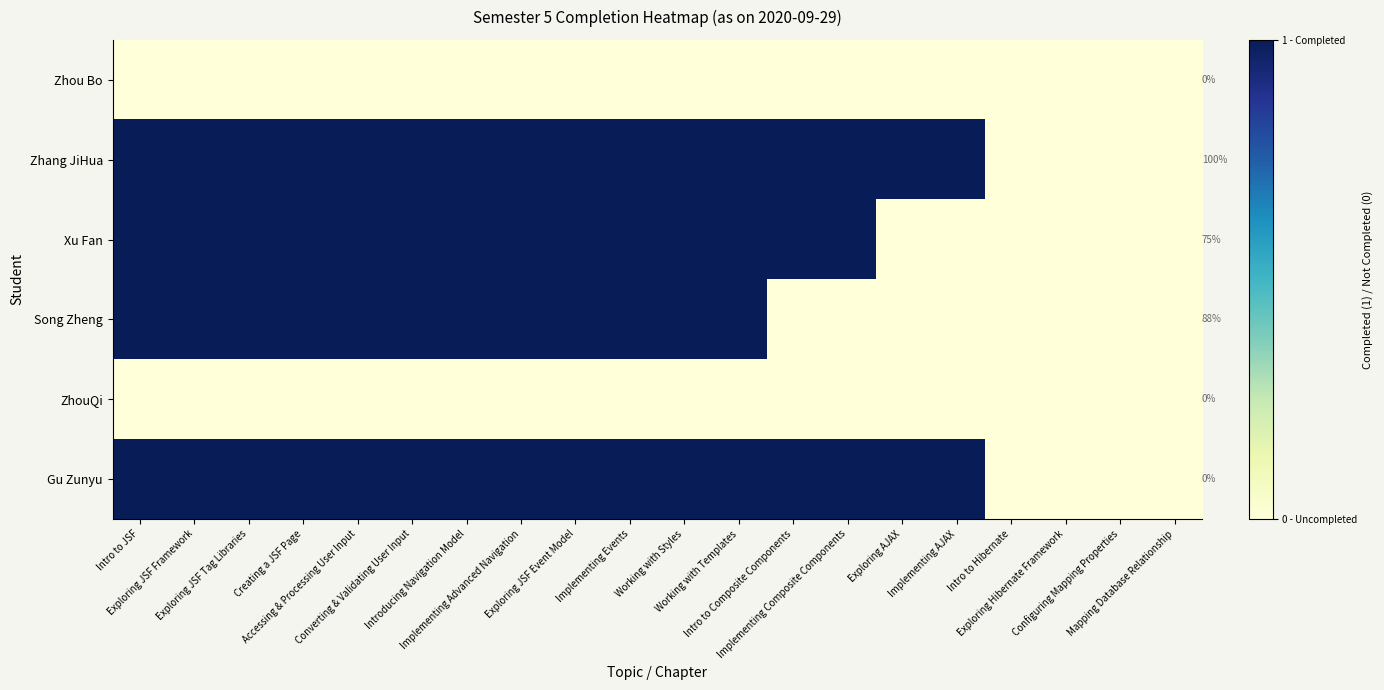

Is it true that Zhang JiHua equals 1 at Implementing Composite Components?

True